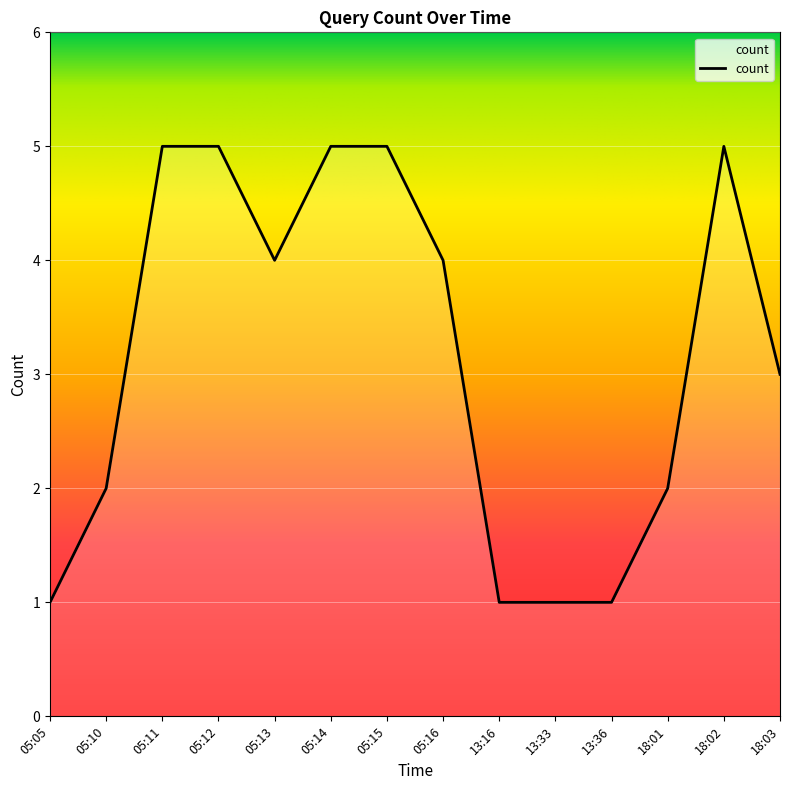

How many values are between 1 and 5?

14